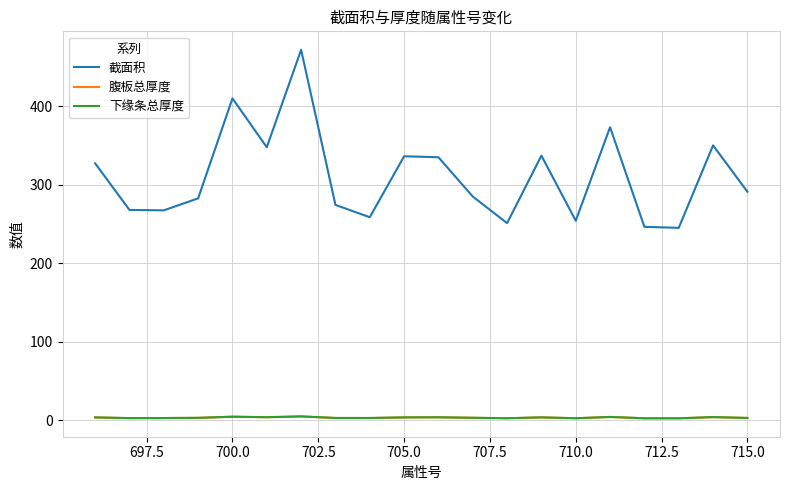

True or false: 截面积 and 下缘条总厚度 intersect in this chart.

False